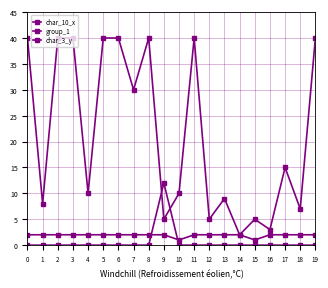

The char_3_y series shows 3 at 16. True or false?

True